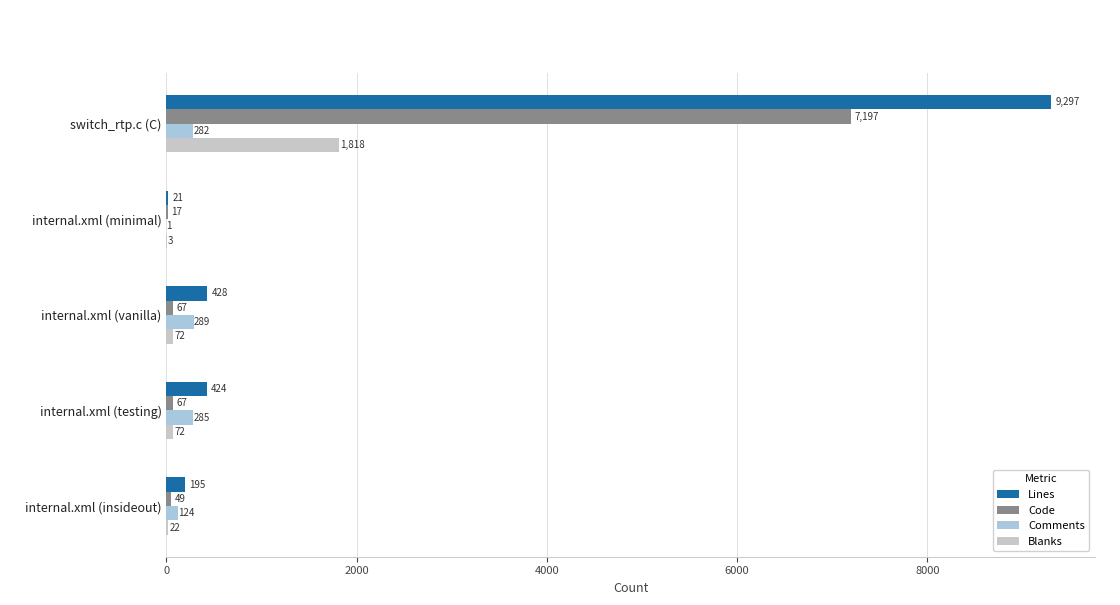

True or false: Lines has a value of 9297 at switch_rtp.c (C).

True